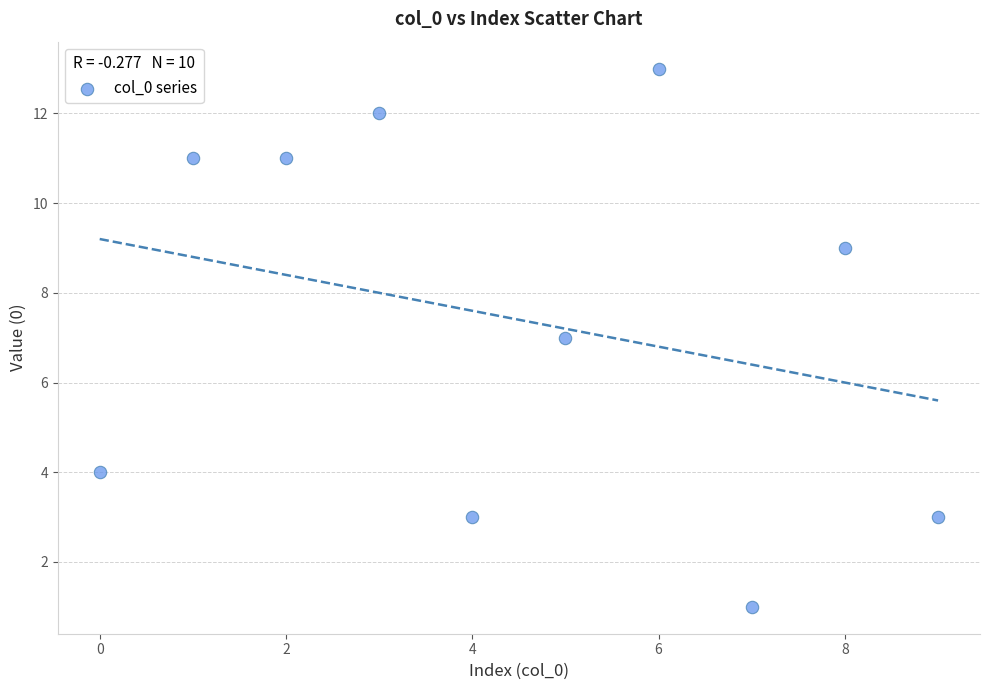

What is the average Y value?

7